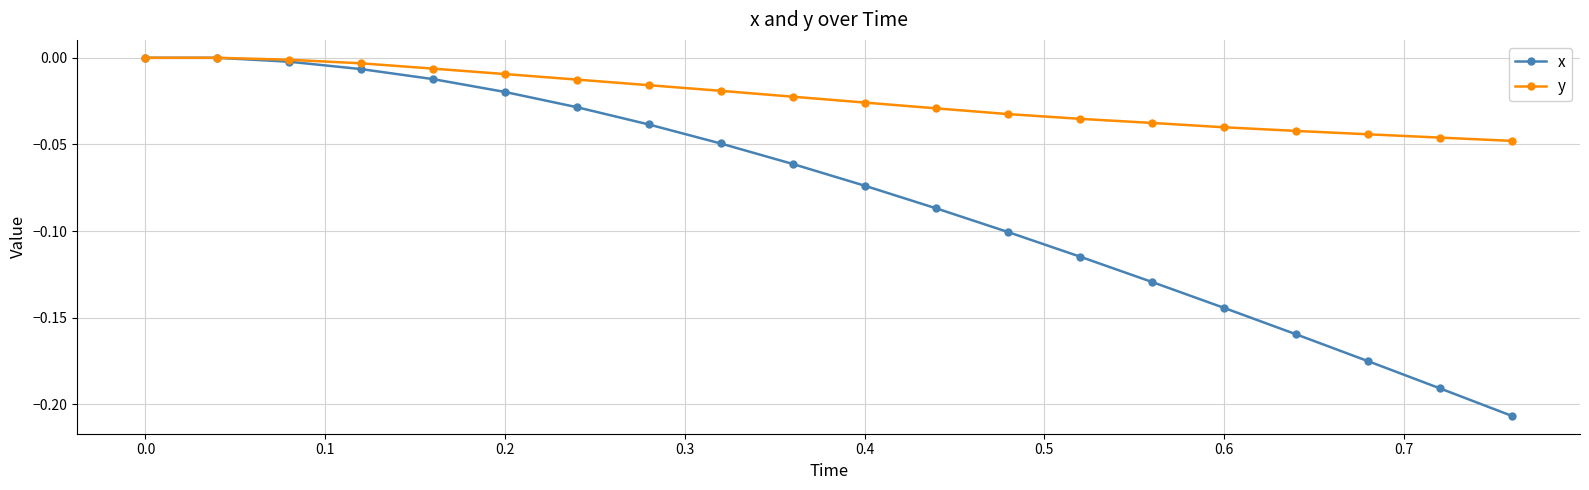

Rank the series by their average value, from lowest to highest.

x, y